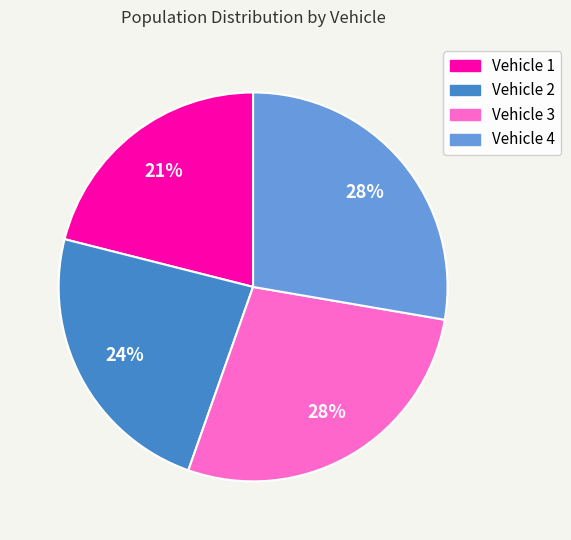

Is Vehicle 3 the majority of the pie?

No